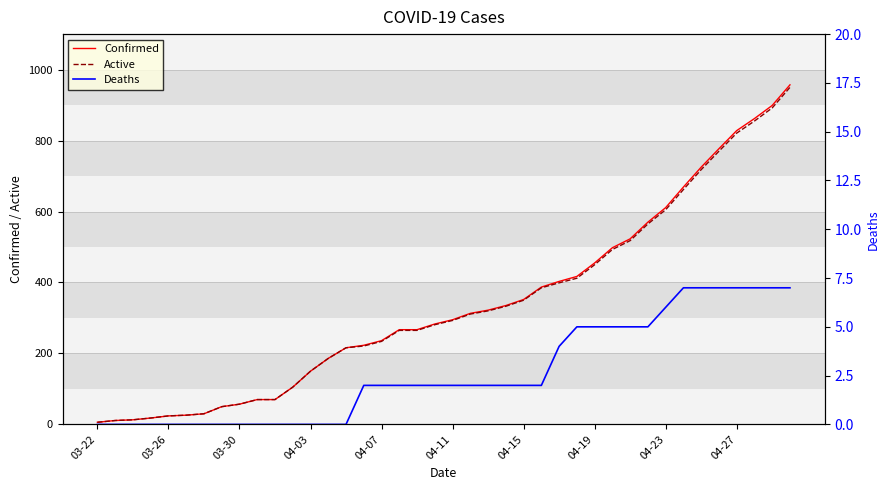

List the series in order of their peak value, highest first.

Confirmed, Active, Deaths